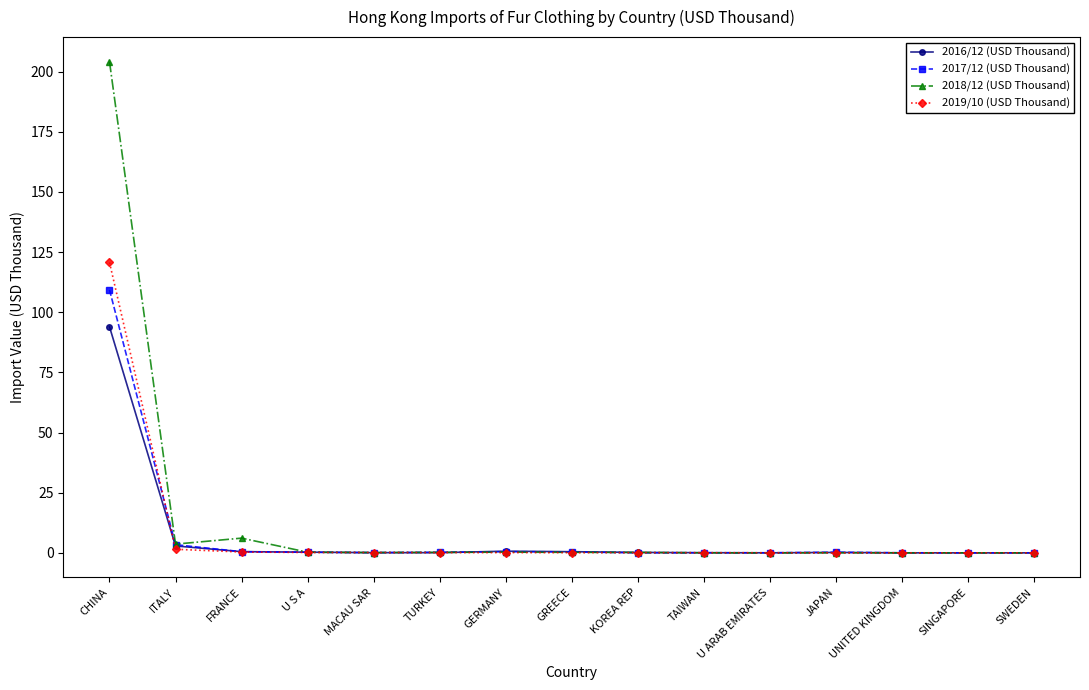

What is the label of the 5th point from the right?

U ARAB EMIRATES